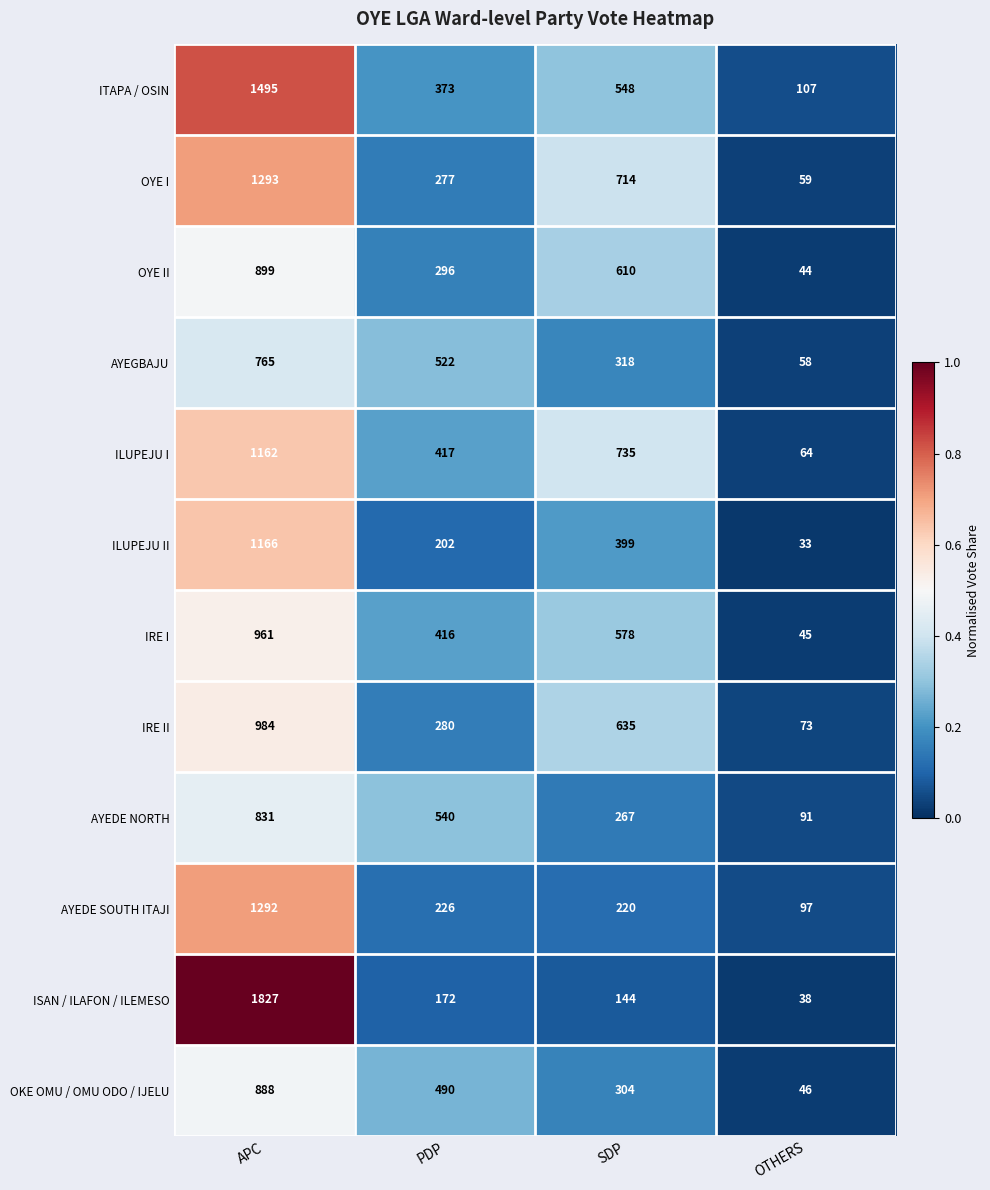

What is the maximum value shown in the chart?

1827